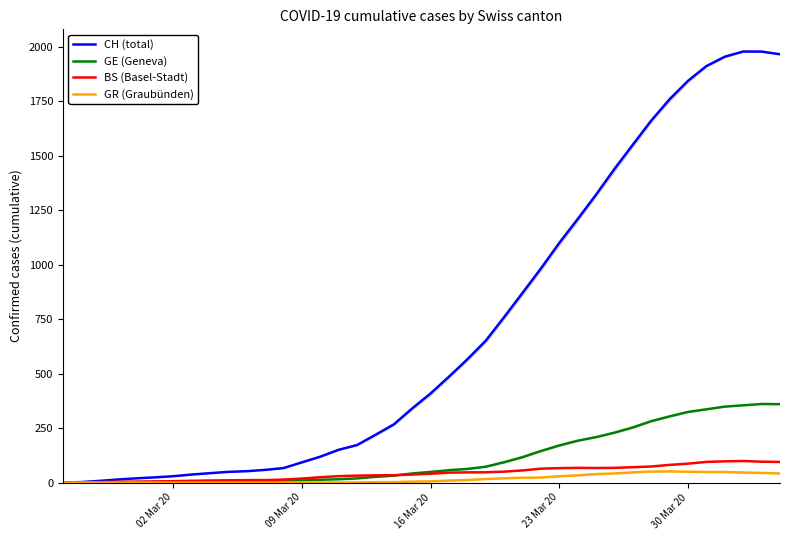

Read the CH (total) value at 16 Mar 20.

409.0